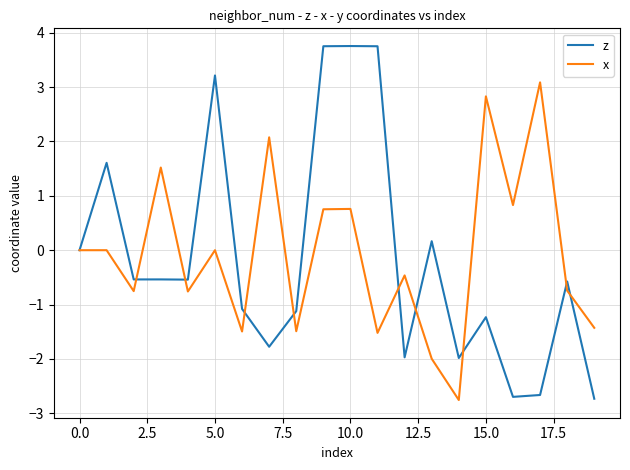

Which series has the largest range (max minus min)?

z